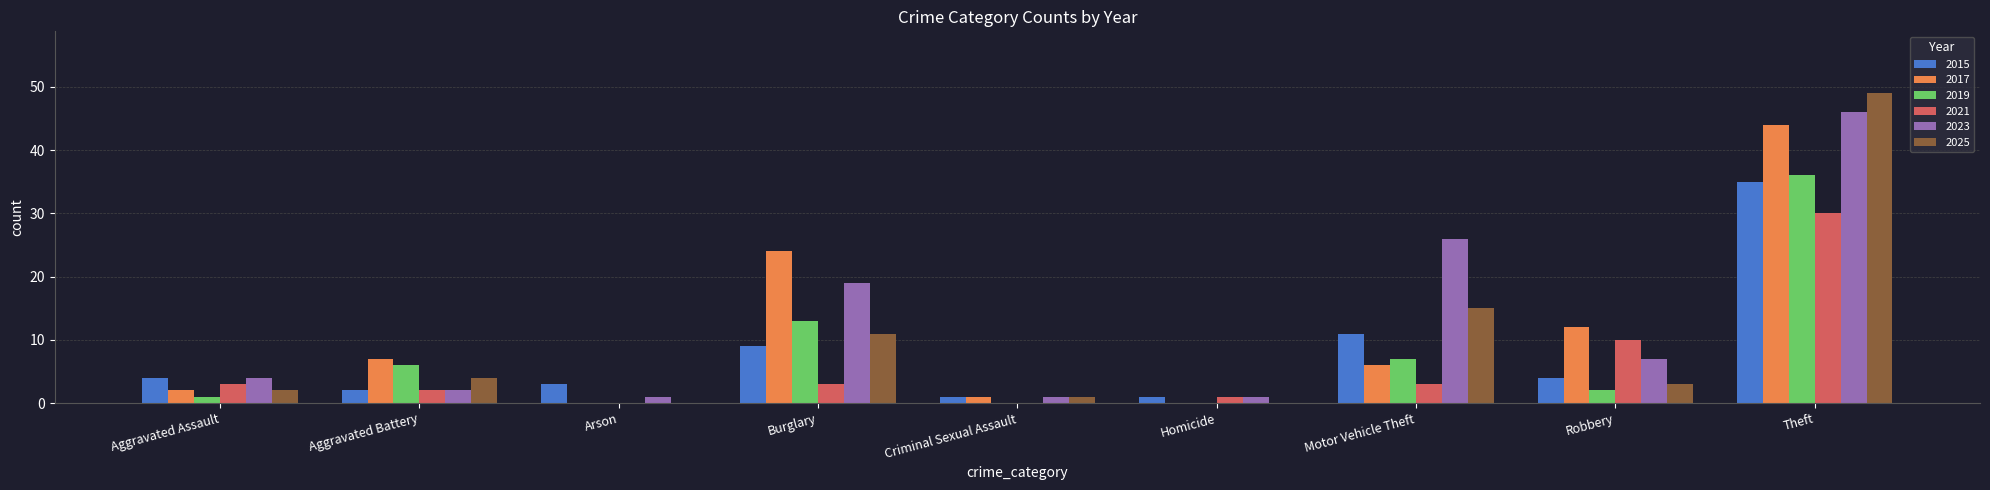

Which category has the highest value across all series?

Theft